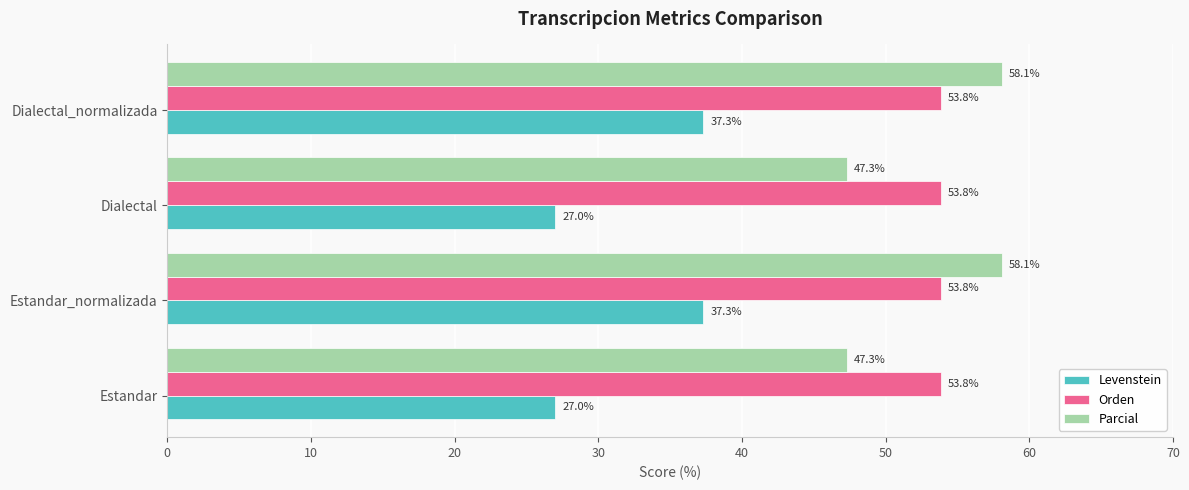

Read the Levenstein value at Estandar_normalizada.

37.3